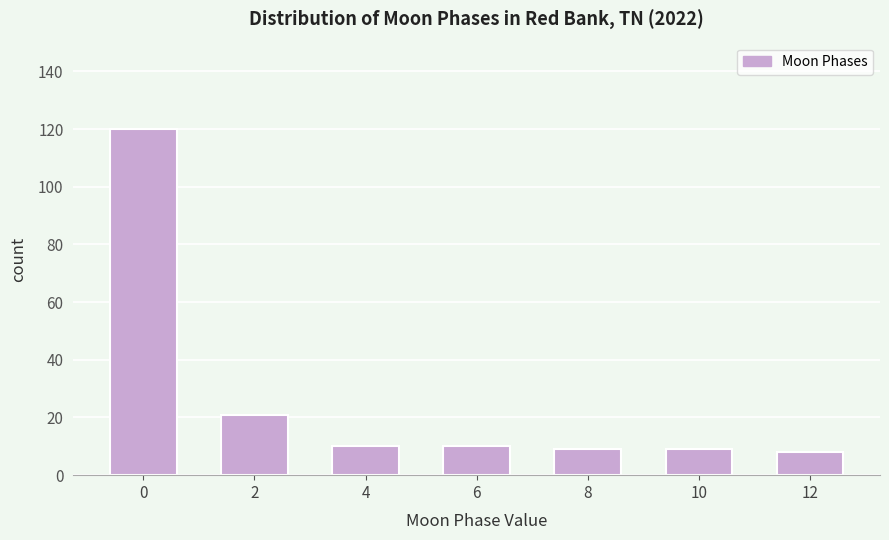

Reading left to right, extract all data points from this chart.

0=120	2=21	4=10	6=10	8=9	10=9	12=8